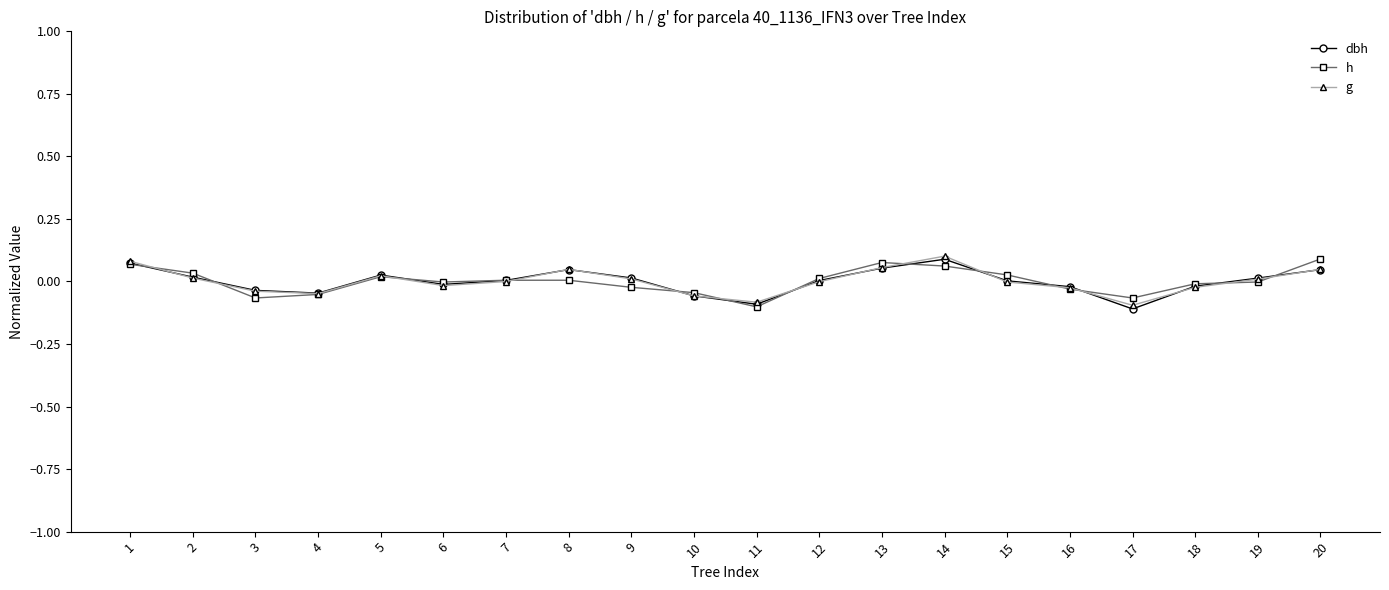

Between 11 and 13, which series saw the biggest shift?

h